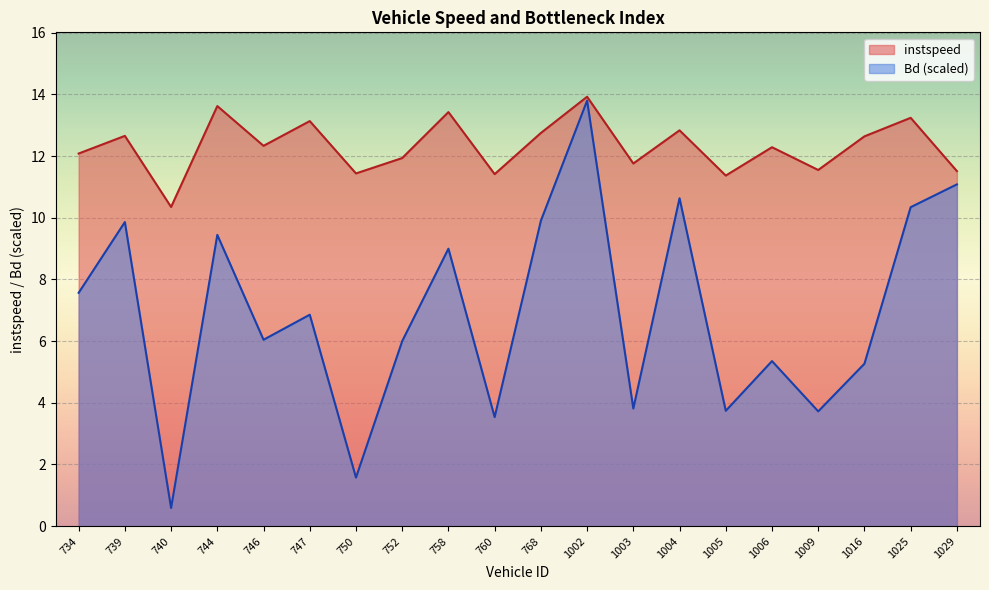

What is the average value of the instspeed series?

12.3